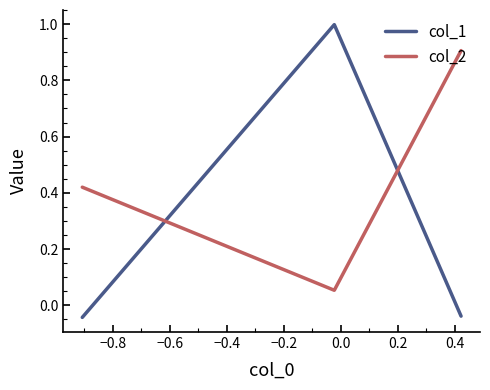

What are all the series names shown in the legend?

col_1, col_2